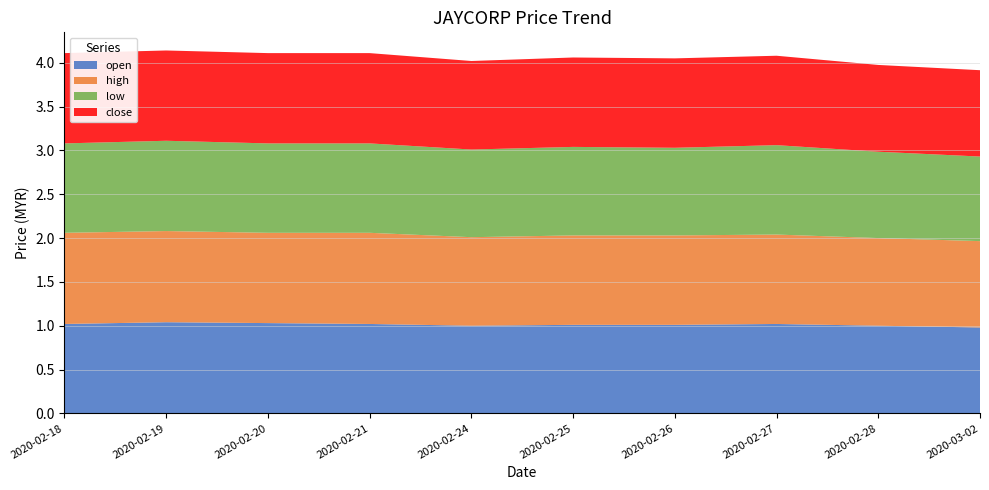

Reading left to right, what are all the values shown in this chart?

open: 1.0	1.0	1.0	1.0	1.0	1.0	1.0	1.0	1.0	1.0
high: 1.0	1.0	1.0	1.0	1.0	1.0	1.0	1.0	1.0	1.0
low: 1.0	1.0	1.0	1.0	1.0	1.0	1.0	1.0	1.0	1.0
close: 1.0	1.0	1.0	1.0	1.0	1.0	1.0	1.0	1.0	1.0